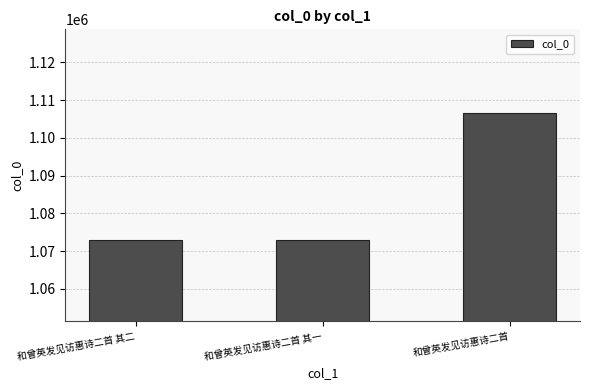

Approximately how many times larger is the value at 和曾英发见访惠诗二首 compared to 和曾英发见访惠诗二首 其一?

1.0